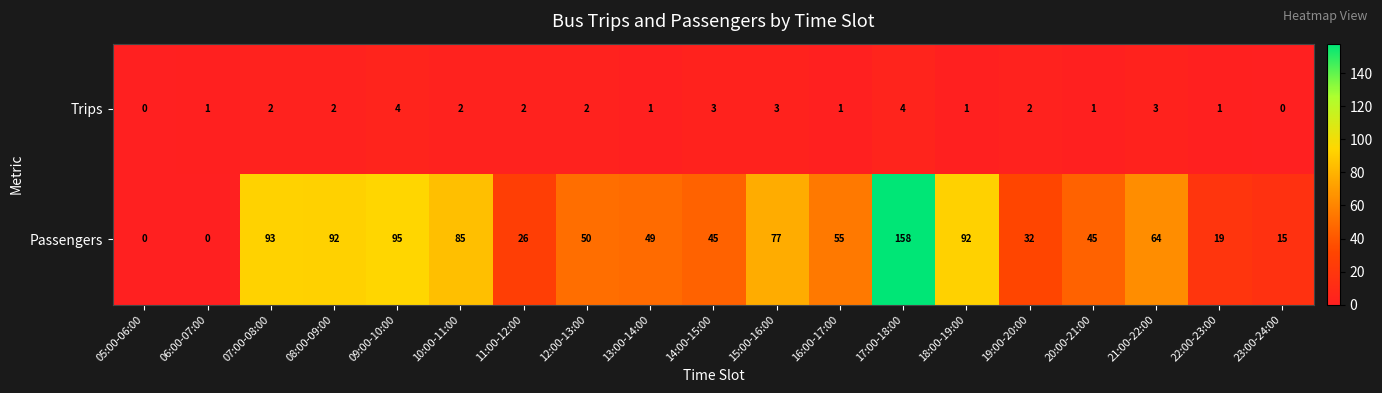

How many series are shown in this chart?

2